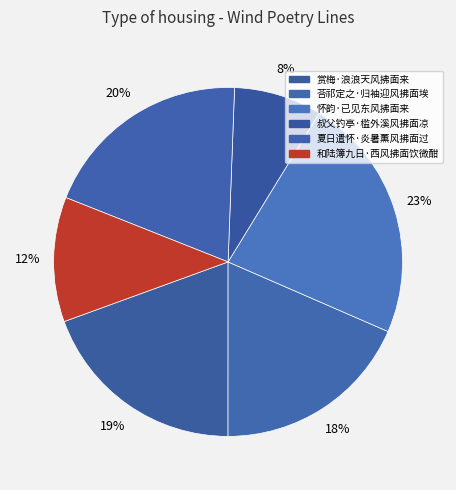

Combined, what portion of the pie is 怀韵·已见东风拂面来 and 赏梅·浪浪天风拂面来?

42.2%